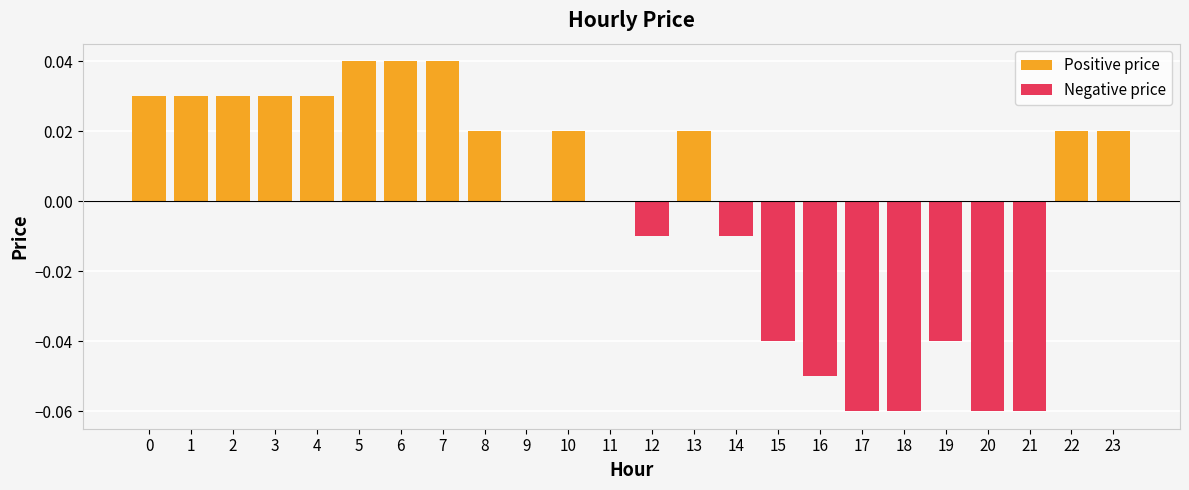

Reading right to left, what are all the values shown in this chart?

Positive price: 0.0	0.0	0.0	0.0	0.0	0.0	0.0	0.0	0.0	0.0	0.0	0.0	0.0	0.0	0.0	0.0	0.0	0.0	0.0	0.0	0.0	0.0	0.0	0.0
Negative price: 0.0	0.0	-0.1	-0.1	-0.0	-0.1	-0.1	-0.1	-0.0	-0.0	0.0	-0.0	0.0	0.0	0.0	0.0	0.0	0.0	0.0	0.0	0.0	0.0	0.0	0.0